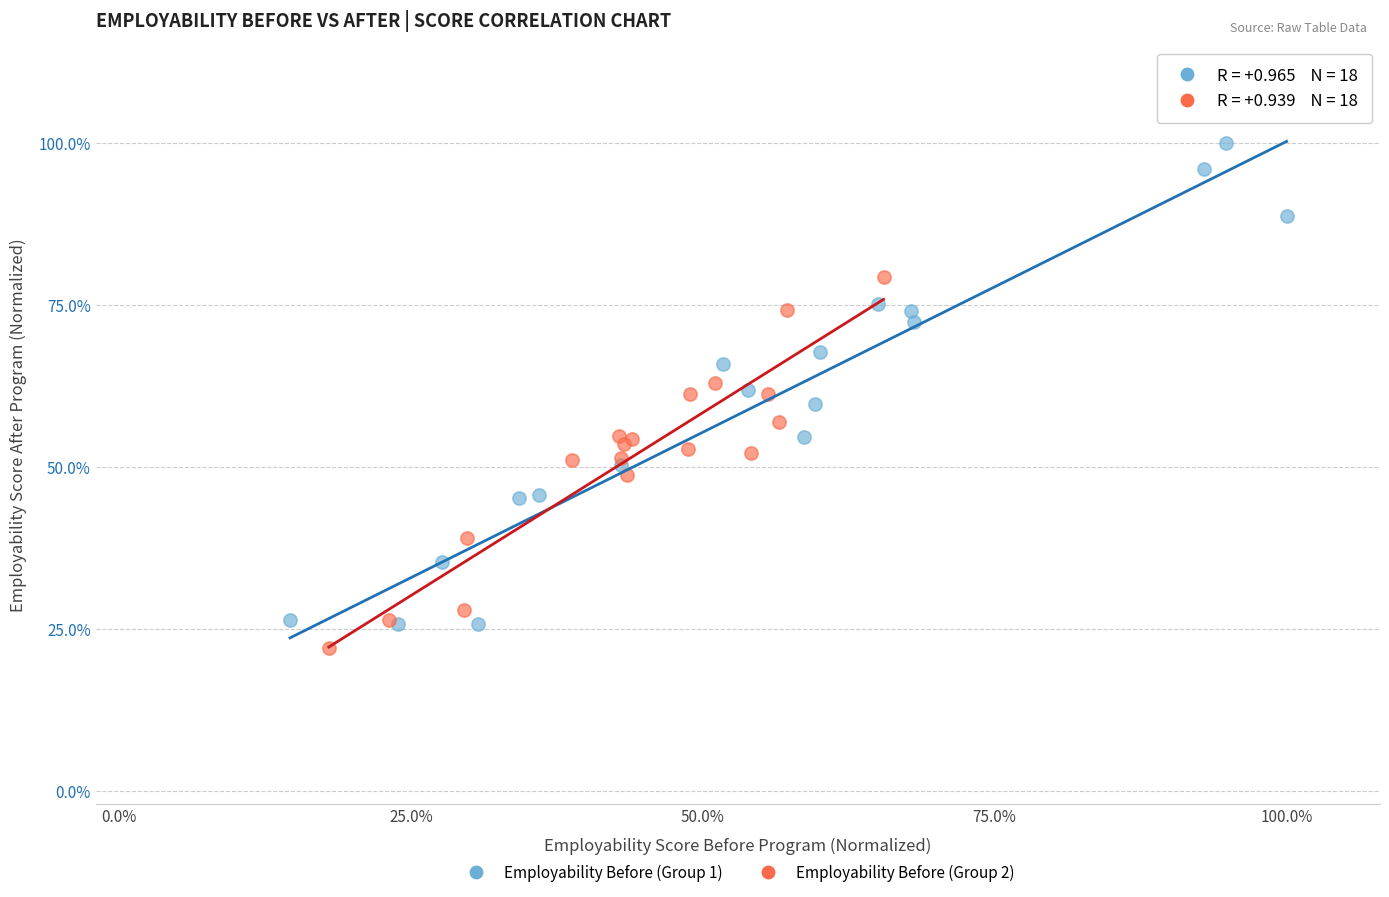

What are all the series names shown in the legend?

Employability Before (Group 1), Employability Before (Group 2)